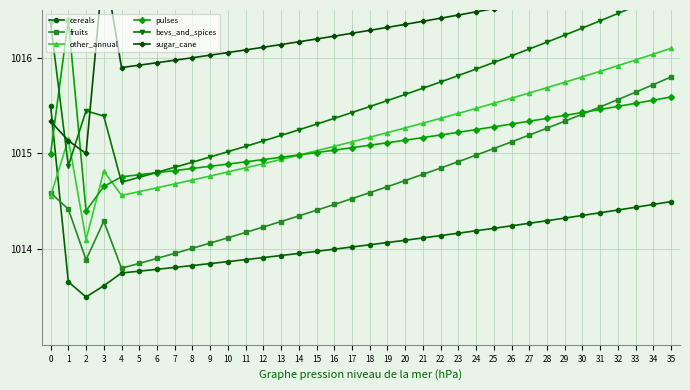

The bevs_and_spices series shows 1811.1 at 33. True or false?

False